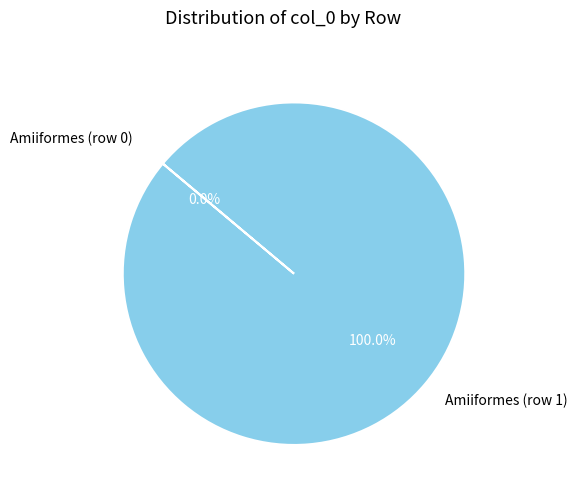

What percentage is the Amiiformes (row 1) slice, to the nearest percent?

100%